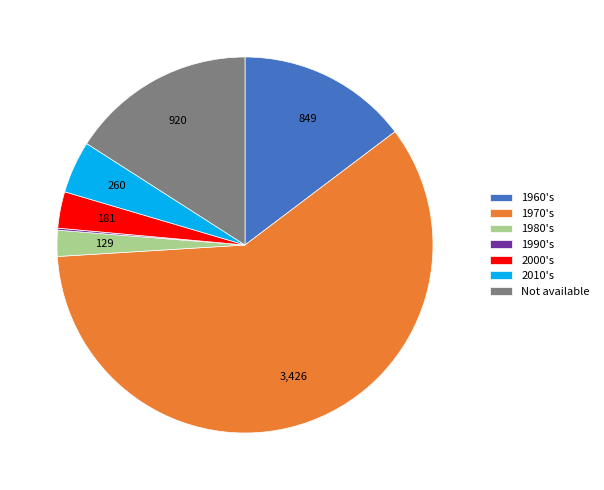

Which slice represents more than half of the pie?

1970's